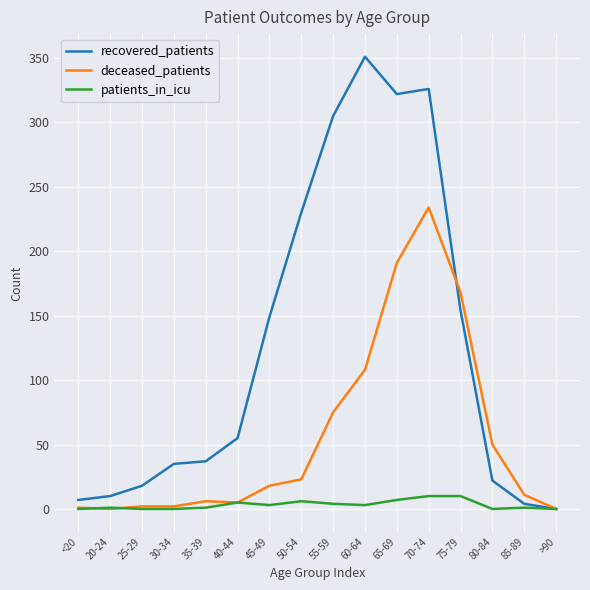

How many values in the recovered_patients series are below 55?

8